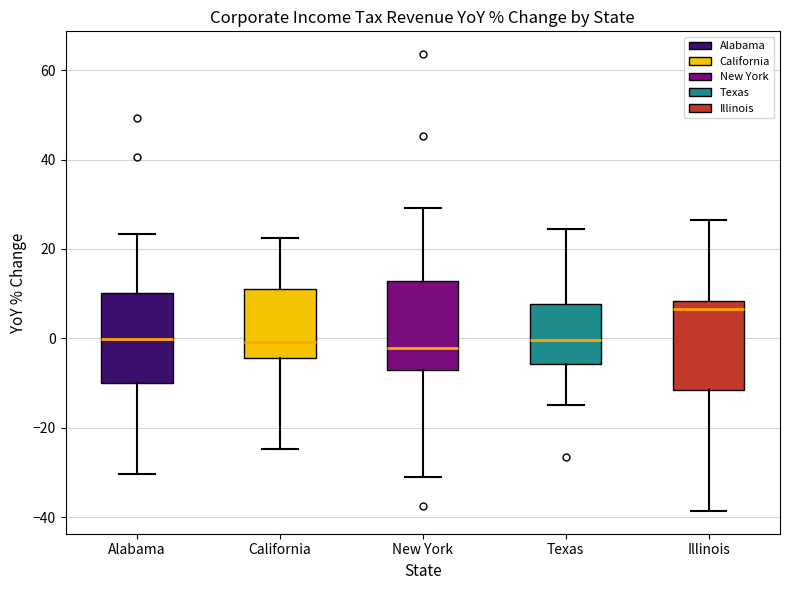

Reading left to right, read every box against the y-axis: the position of its median line, the range the box covers, and the ends of its whiskers. The values are not printed on the chart, so give them approximately, as read against the axis.

Alabama: median 0, box -10 to 10, whiskers -30 to 24
California: median 0, box -4 to 10, whiskers -24 to 22
New York: median -2, box -6 to 12, whiskers -30 to 30
Texas: median 0, box -6 to 8, whiskers -14 to 24
Illinois: median 6, box -12 to 8, whiskers -38 to 26